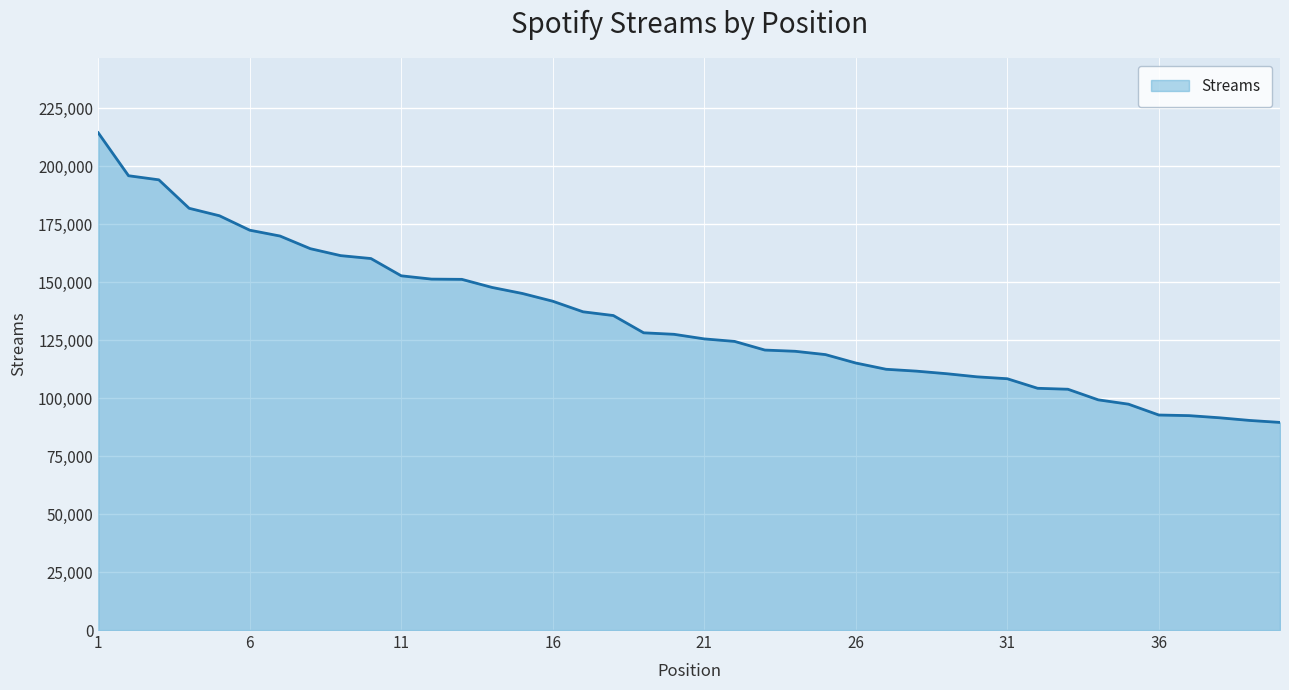

What is the maximum value shown in the chart?

214440